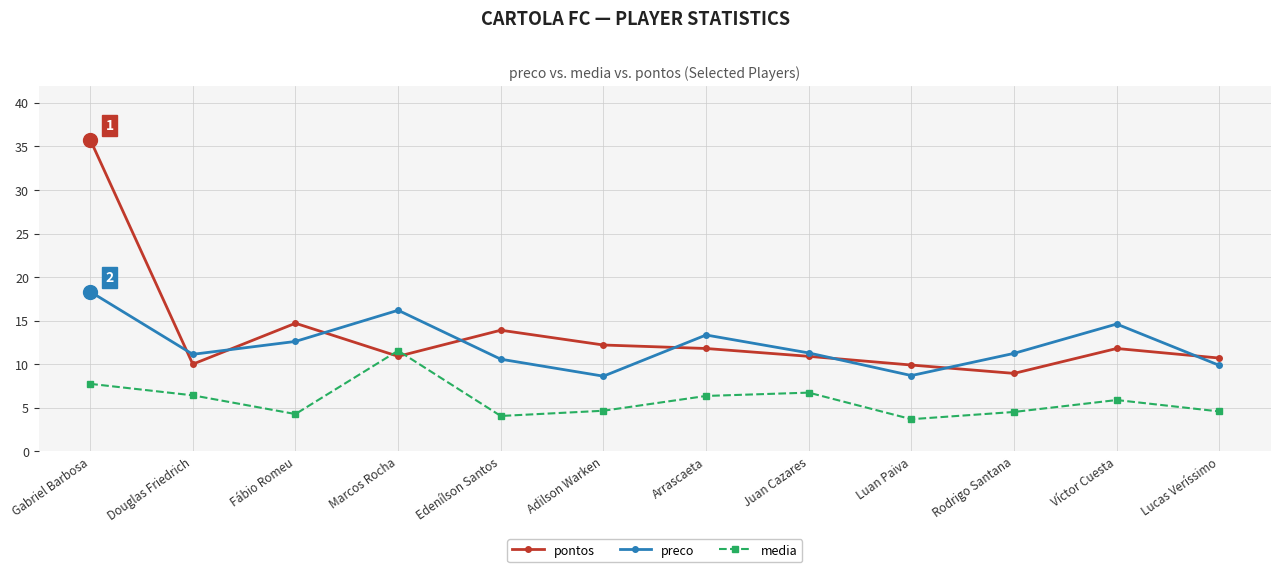

What is the greatest value displayed?

35.8